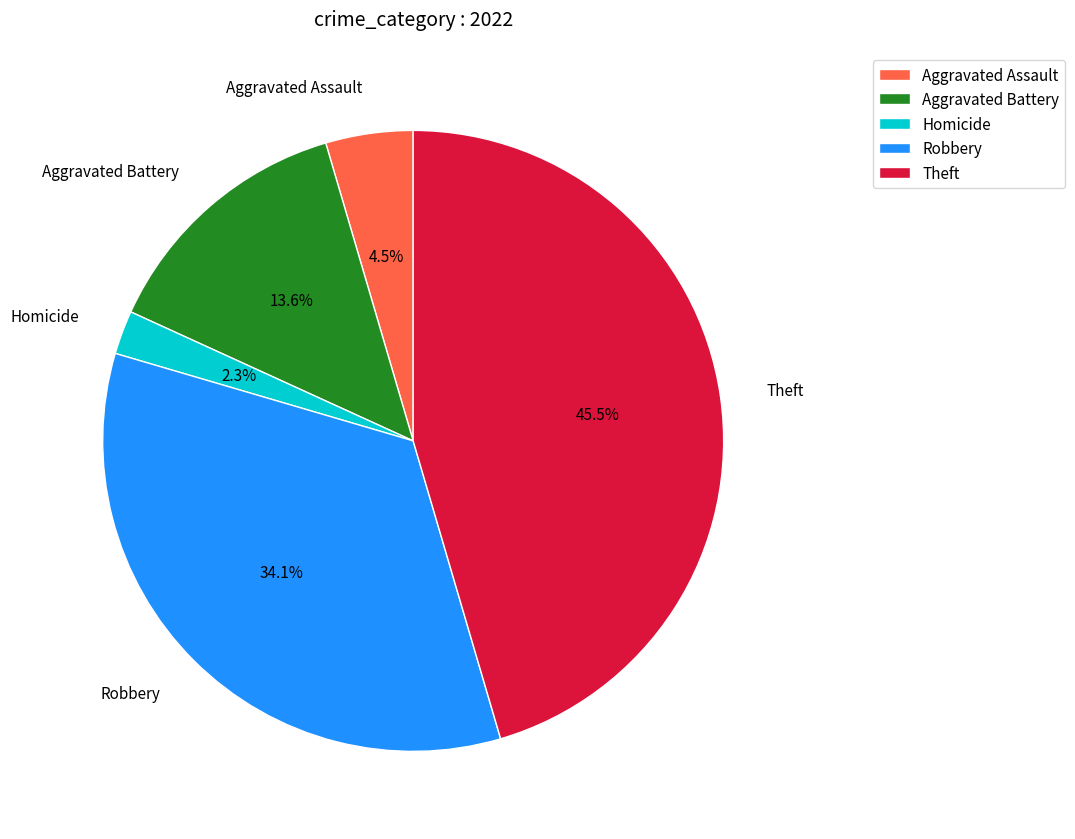

Combined, do Homicide and Robbery account for over 50%?

No